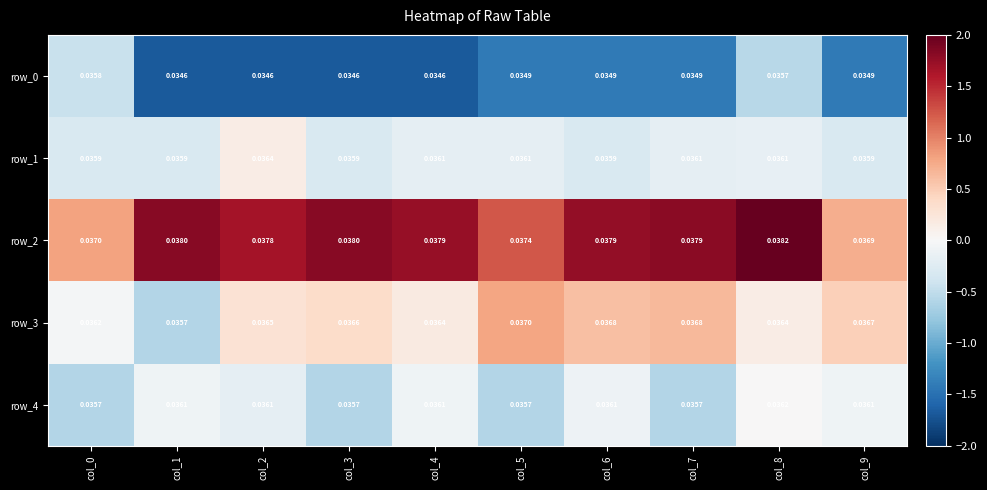

Count the row_1 values in the range 0 to 1.

10